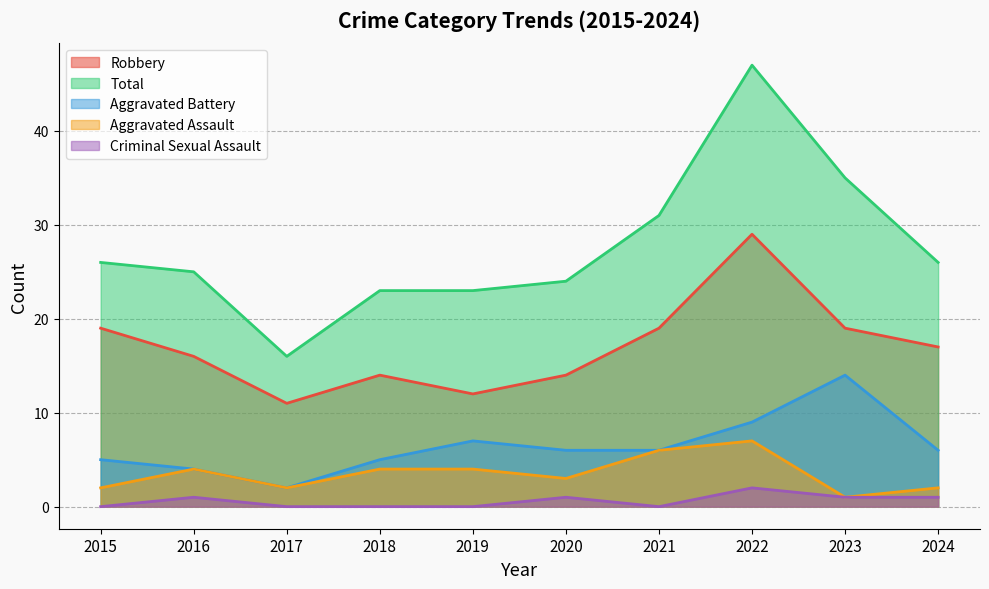

What is the difference between the highest and lowest values at 2024?

25